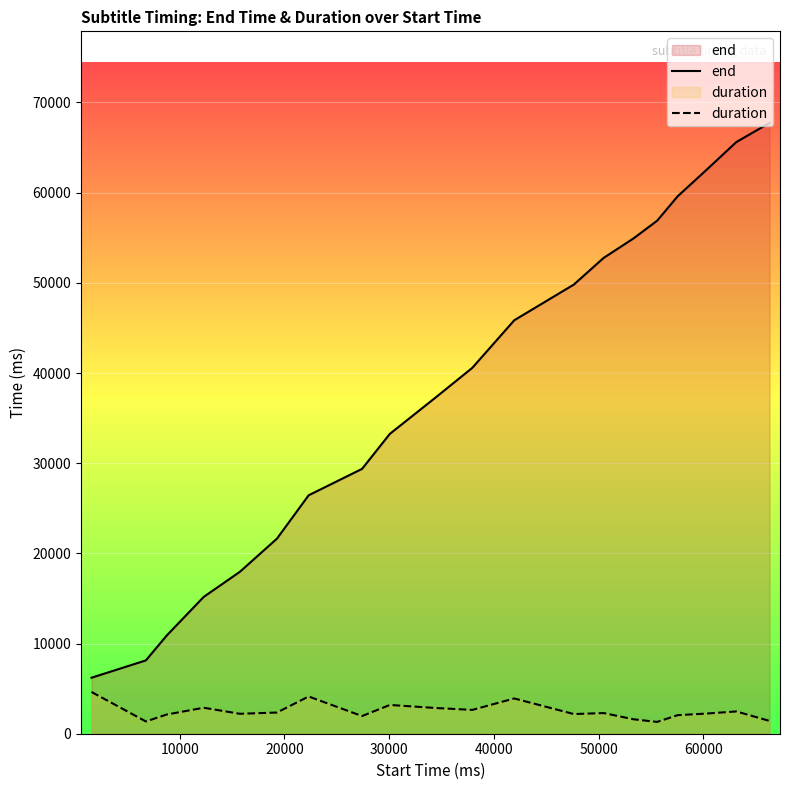

In duration, how many points are higher than both neighbors (excluding endpoints)?

6